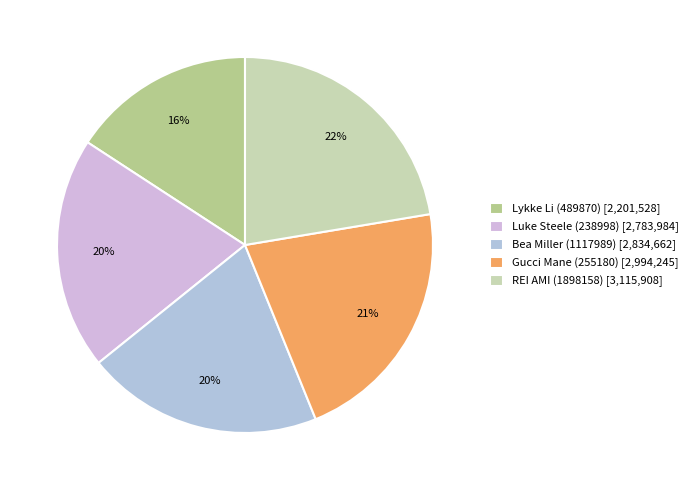

How many slices are in this pie chart?

5